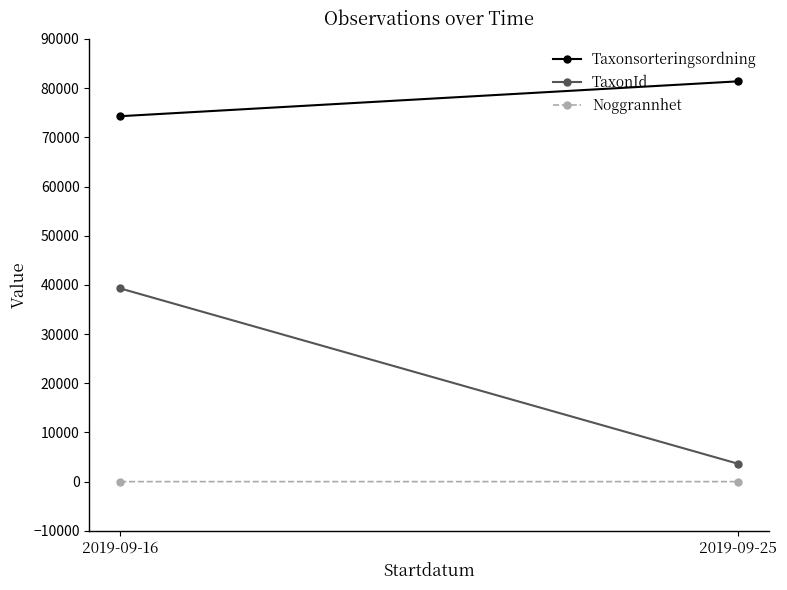

Reading left to right, extract all data points from this chart.

Taxonsorteringsordning: 2019-09-16=74303.6	2019-09-25=81393.8
TaxonId: 2019-09-16=39291.2	2019-09-25=3624.0
Noggrannhet: 2019-09-16=5.0	2019-09-25=7.8